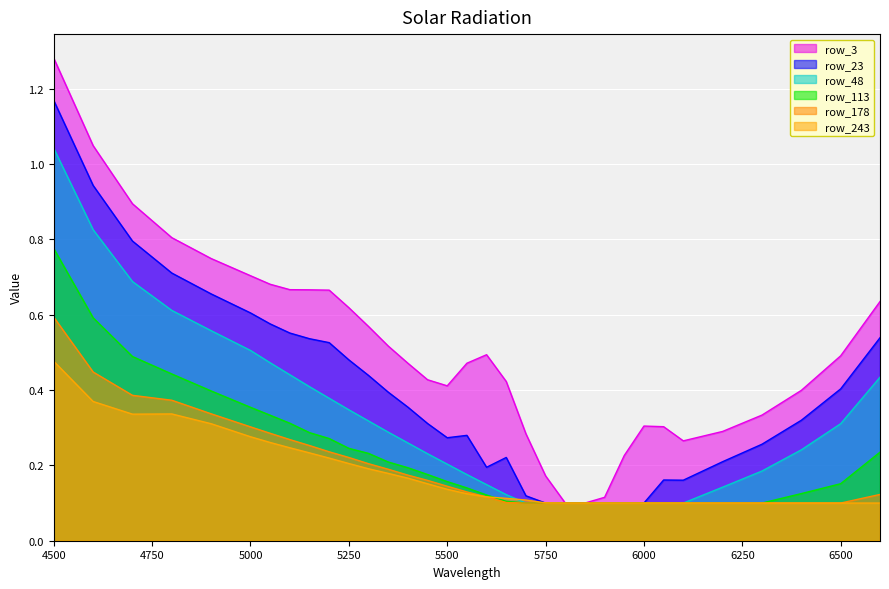

Rank the series by their maximum value, from lowest to highest.

row_243, row_178, row_113, row_48, row_23, row_3